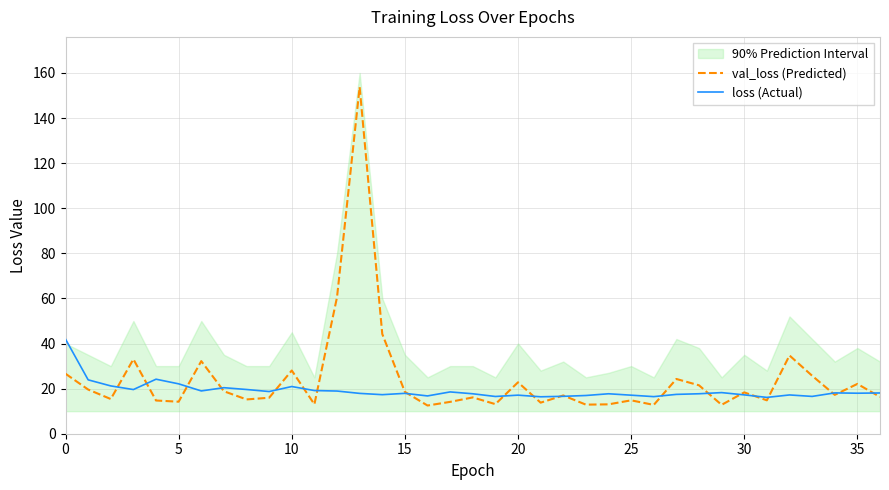

Which series has the largest range (max minus min)?

val_loss (Predicted)